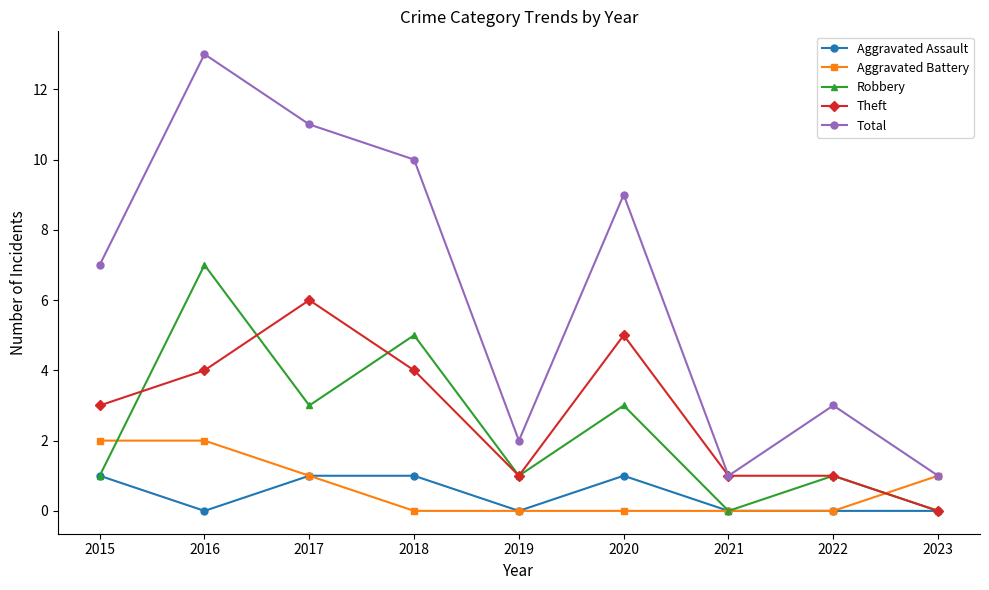

How many series are shown in this chart?

5